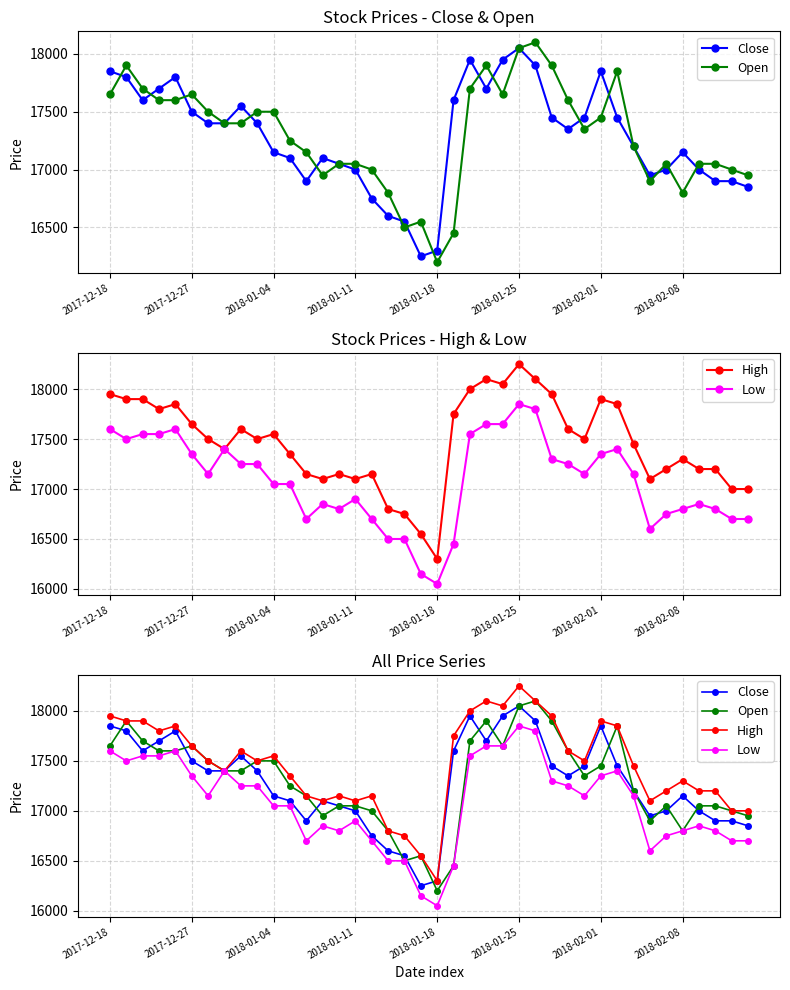

Count the number of categories in the chart.

40